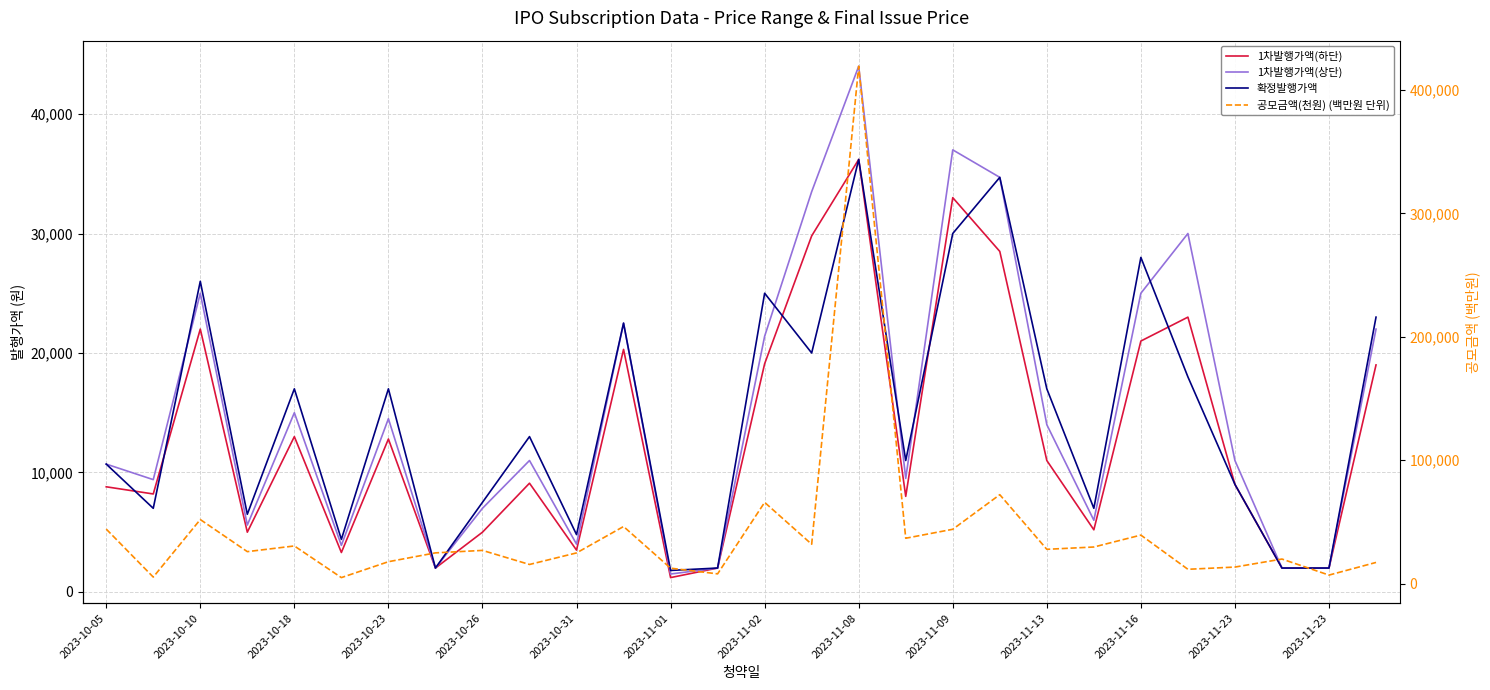

What is the spread (max minus min) of values at 2023-11-09?

6500.0